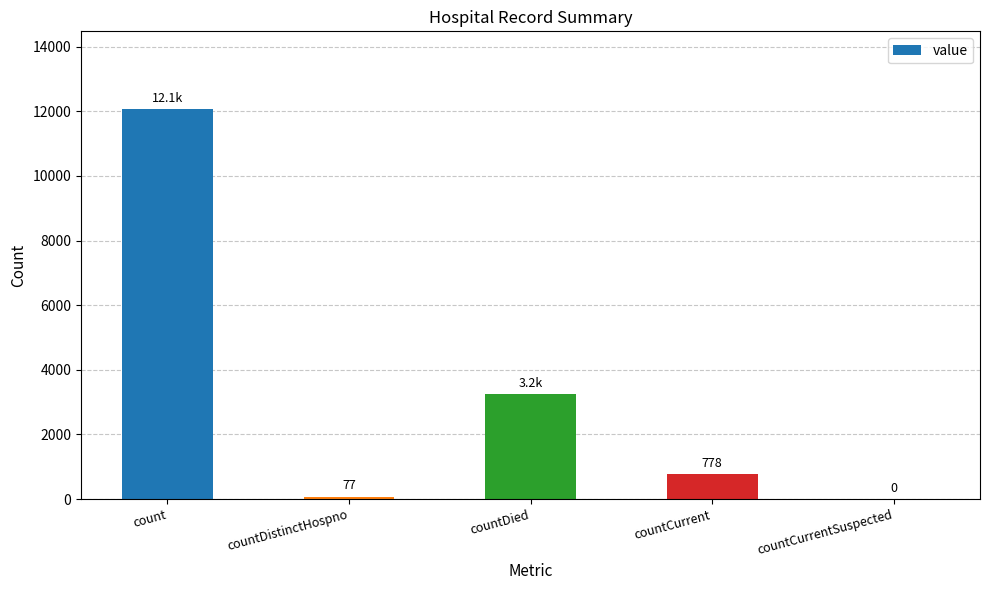

What is the sum of the values at count and countDistinctHospno?

12140